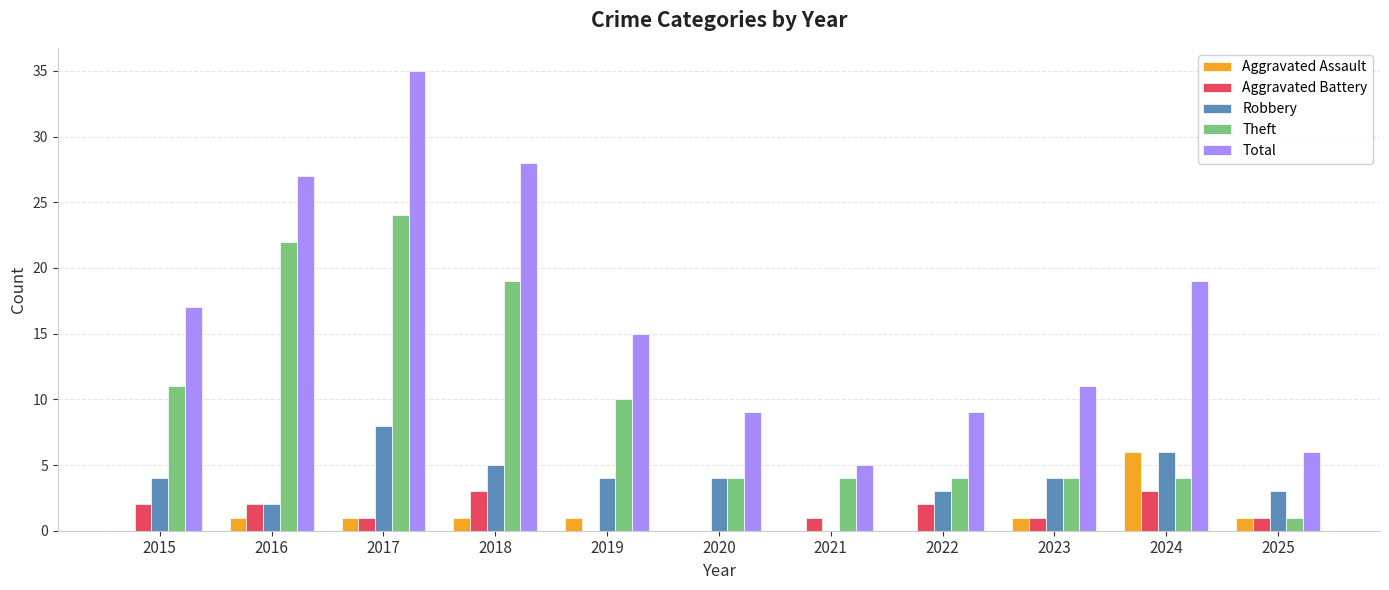

Are the bars grouped side by side (vs. stacked)?

Yes